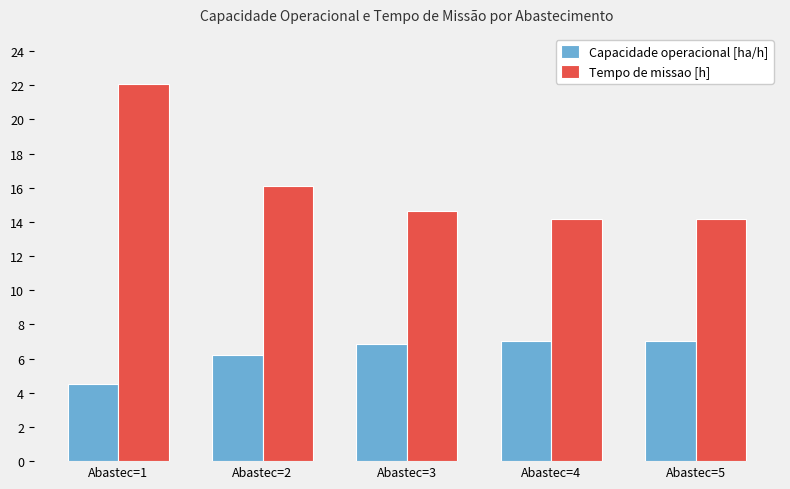

What are all the series names shown in the legend?

Capacidade operacional [ha/h], Tempo de missao [h]